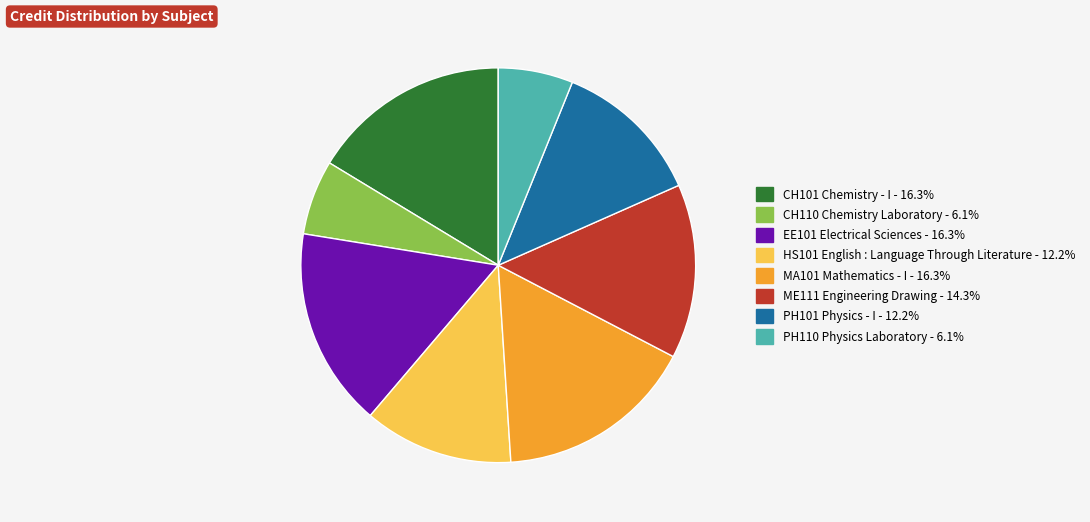

Approximately how many times larger is the value at ME111 Engineering Drawing compared to PH110 Physics Laboratory?

2.3